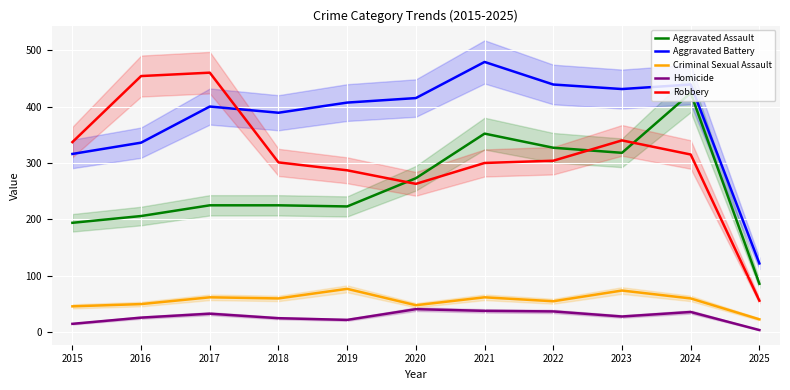

How many interior local peaks does the Homicide series have?

3